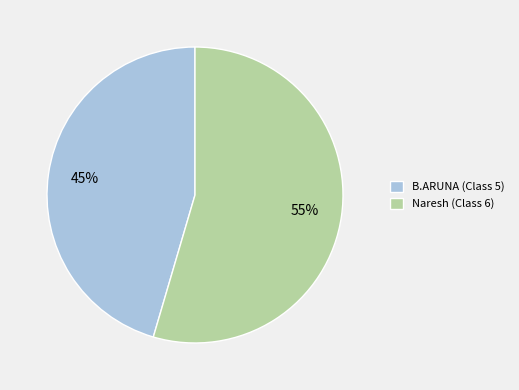

Combined, do B.ARUNA (Class 5) and Naresh (Class 6) account for over 50%?

Yes